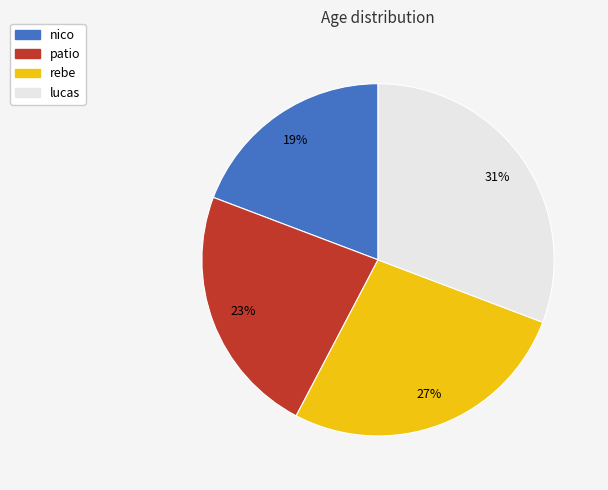

Between patio and rebe, which is larger?

rebe